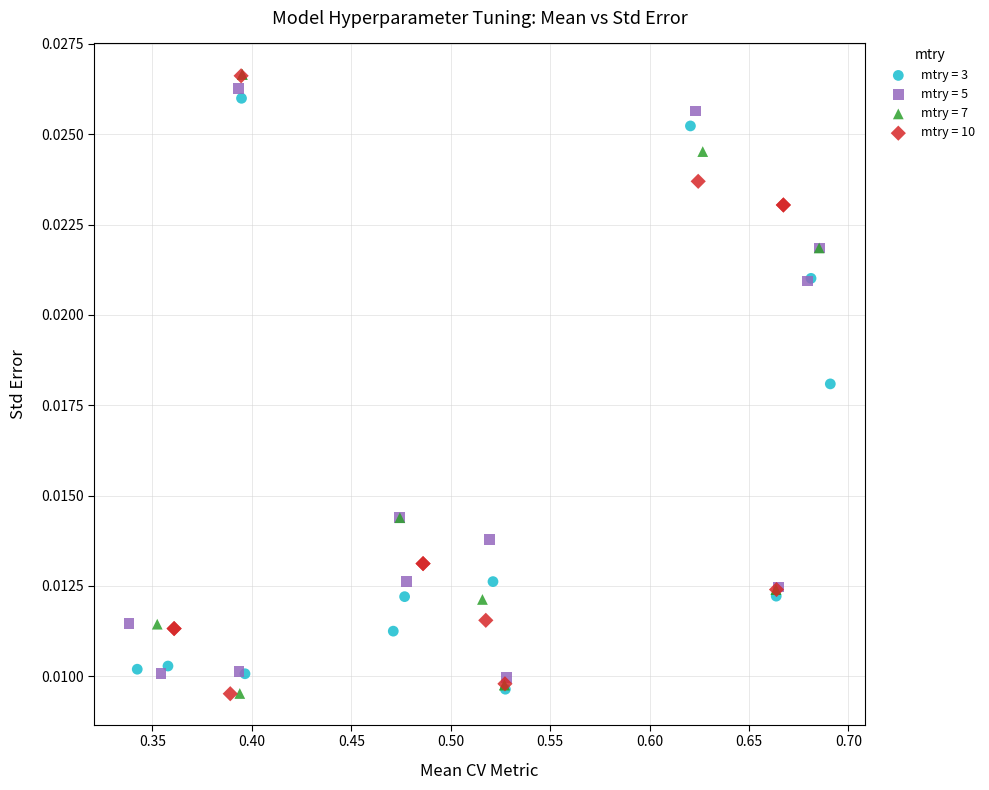

Which series has the widest spread of Y values?

mtry = 7